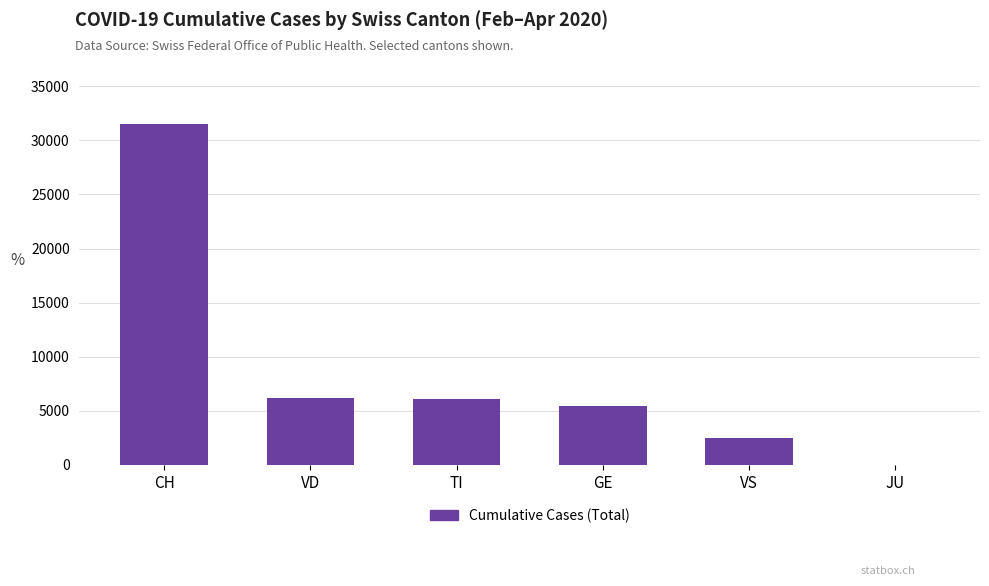

Between VS and GE, which is larger?

GE